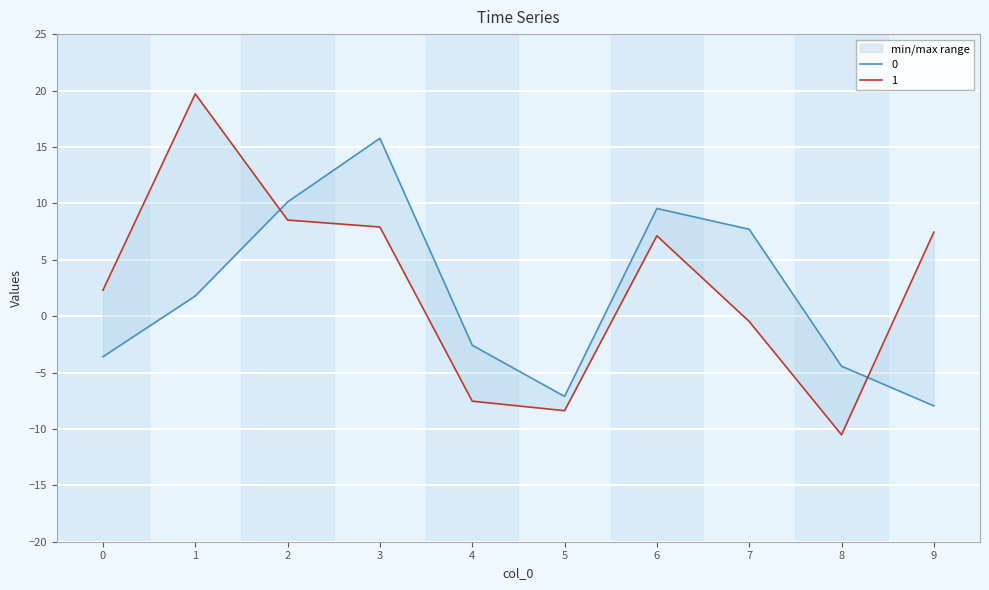

How many values in the 0 series exceed 1?

5